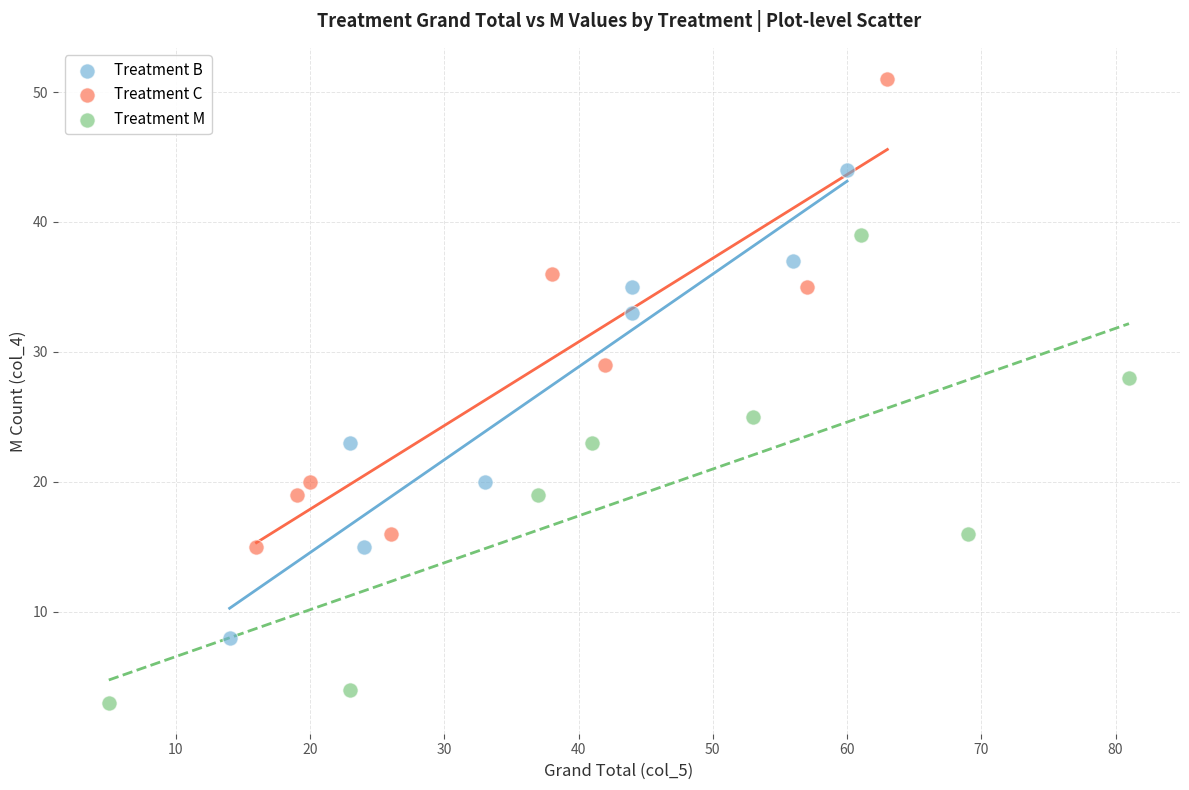

Which series contains the highest Y value?

Treatment C